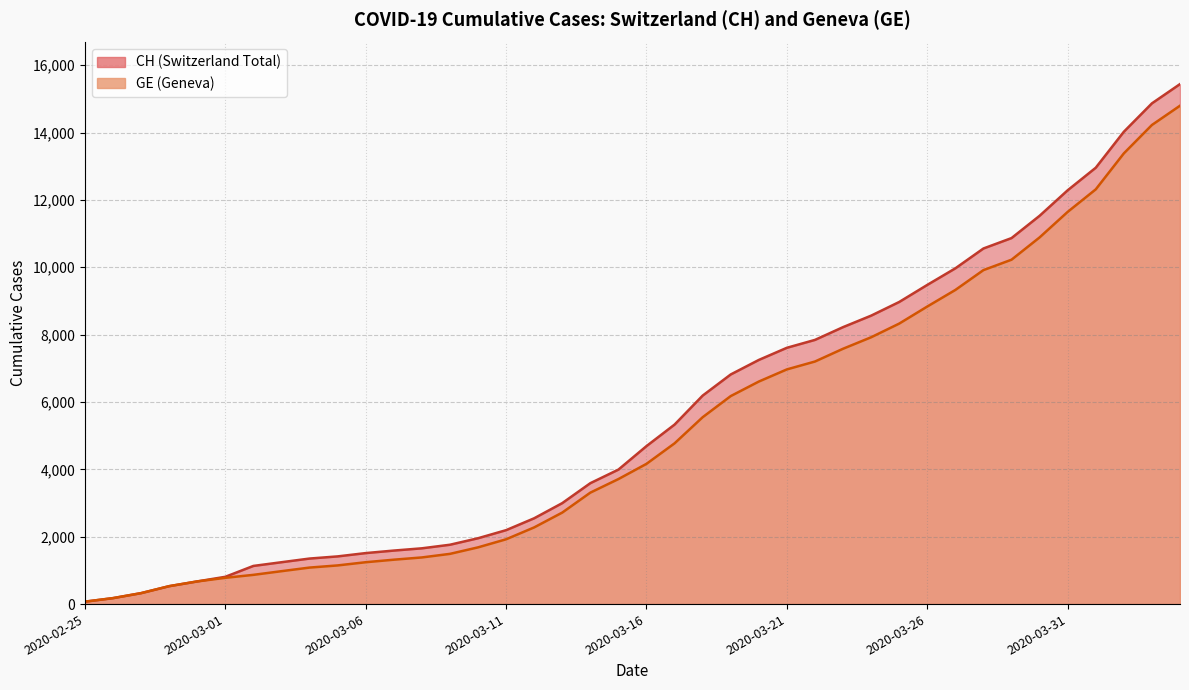

Reading left to right, extract all data points from this chart.

CH: 72	177	325	532	673	810	1133	1243	1352	1416	1514	1589	1656	1762	1955	2195	2548	2998	3590	3993	4691	5330	6190	6818	7249	7610	7844	8223	8564	8970	9477	9969	10558	10867	11529	12287	12956	14024	14867	15439
GE: 72	177	325	532	673	780	868	977	1084	1148	1243	1318	1385	1491	1684	1924	2277	2717	3309	3712	4164	4773	5548	6176	6607	6968	7202	7581	7922	8328	8835	9327	9916	10225	10887	11645	12314	13382	14225	14797